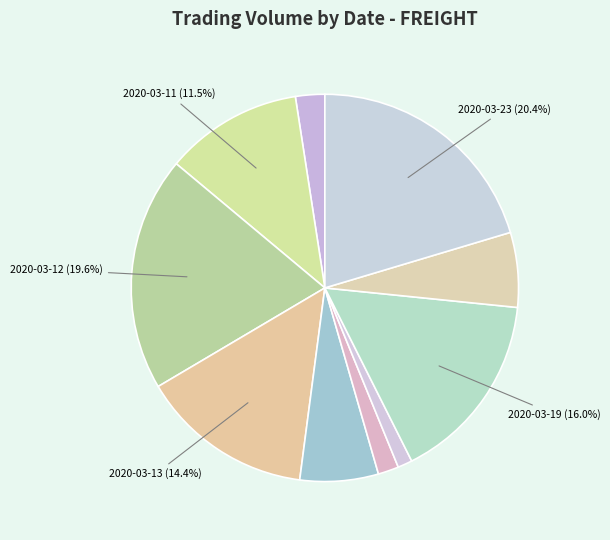

Is there any slice that represents more than half of the pie?

No